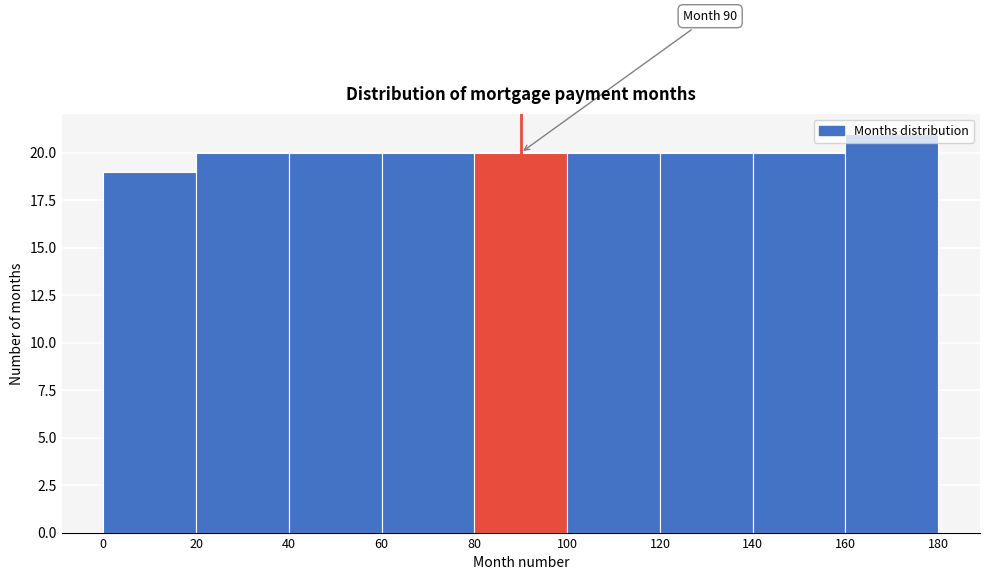

Which range on the x-axis has the tallest bar?

160 to 180